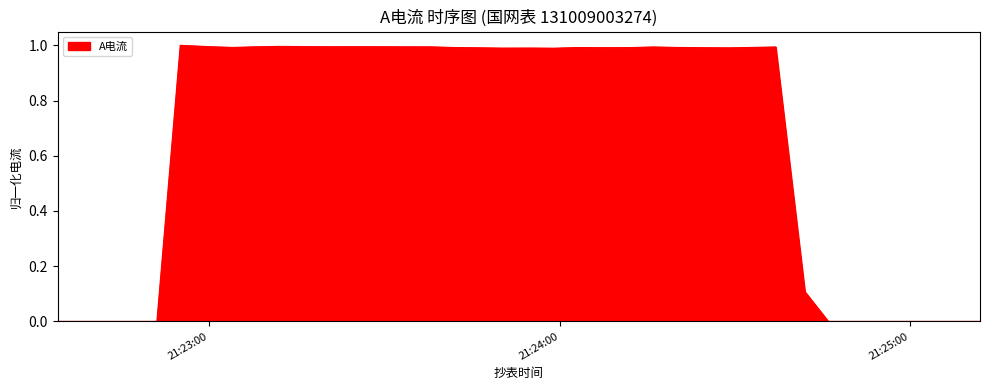

What is the greatest value displayed?

1.0